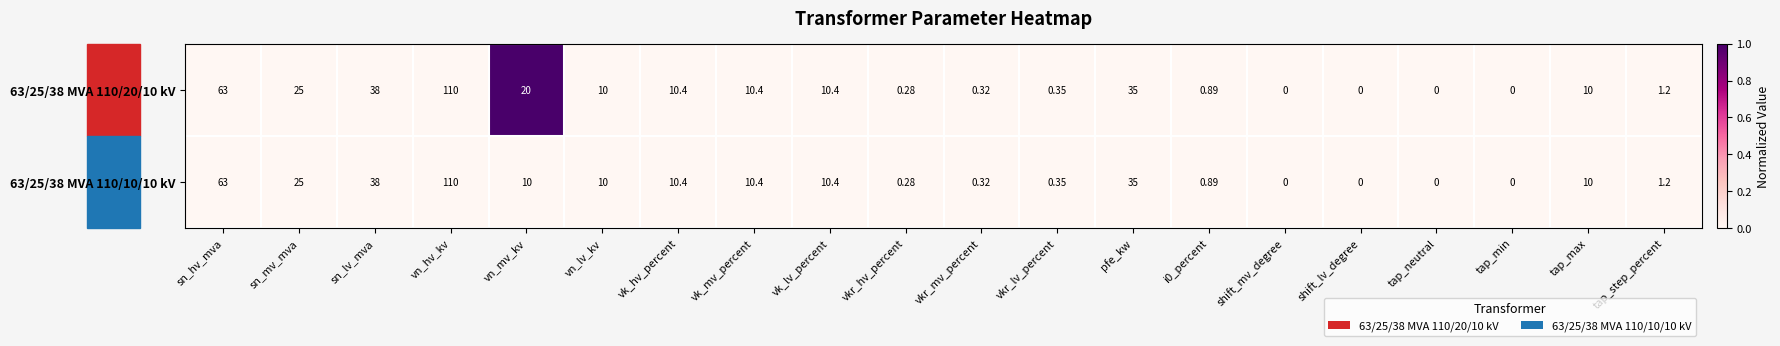

Rank the series by their average value, from highest to lowest.

63/25/38 MVA 110/20/10 kV, 63/25/38 MVA 110/10/10 kV